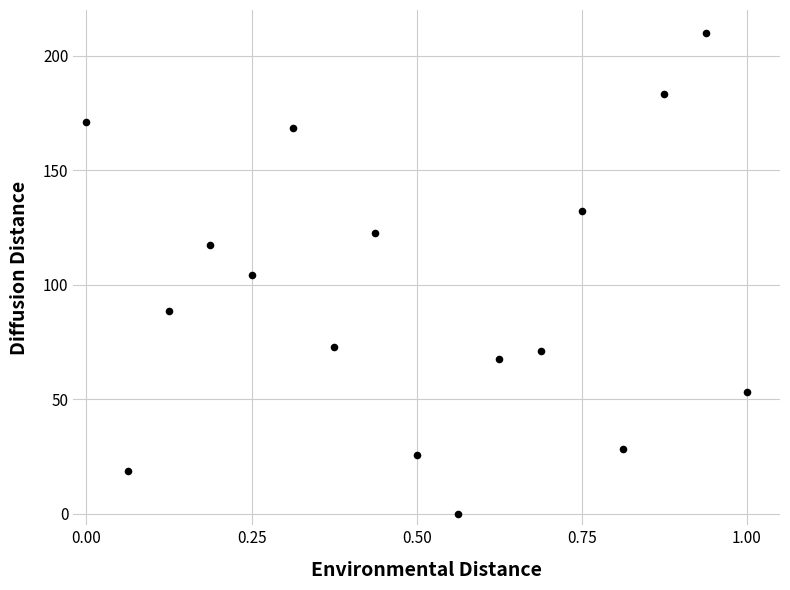

What is the range of X values (max minus min)?

1.0